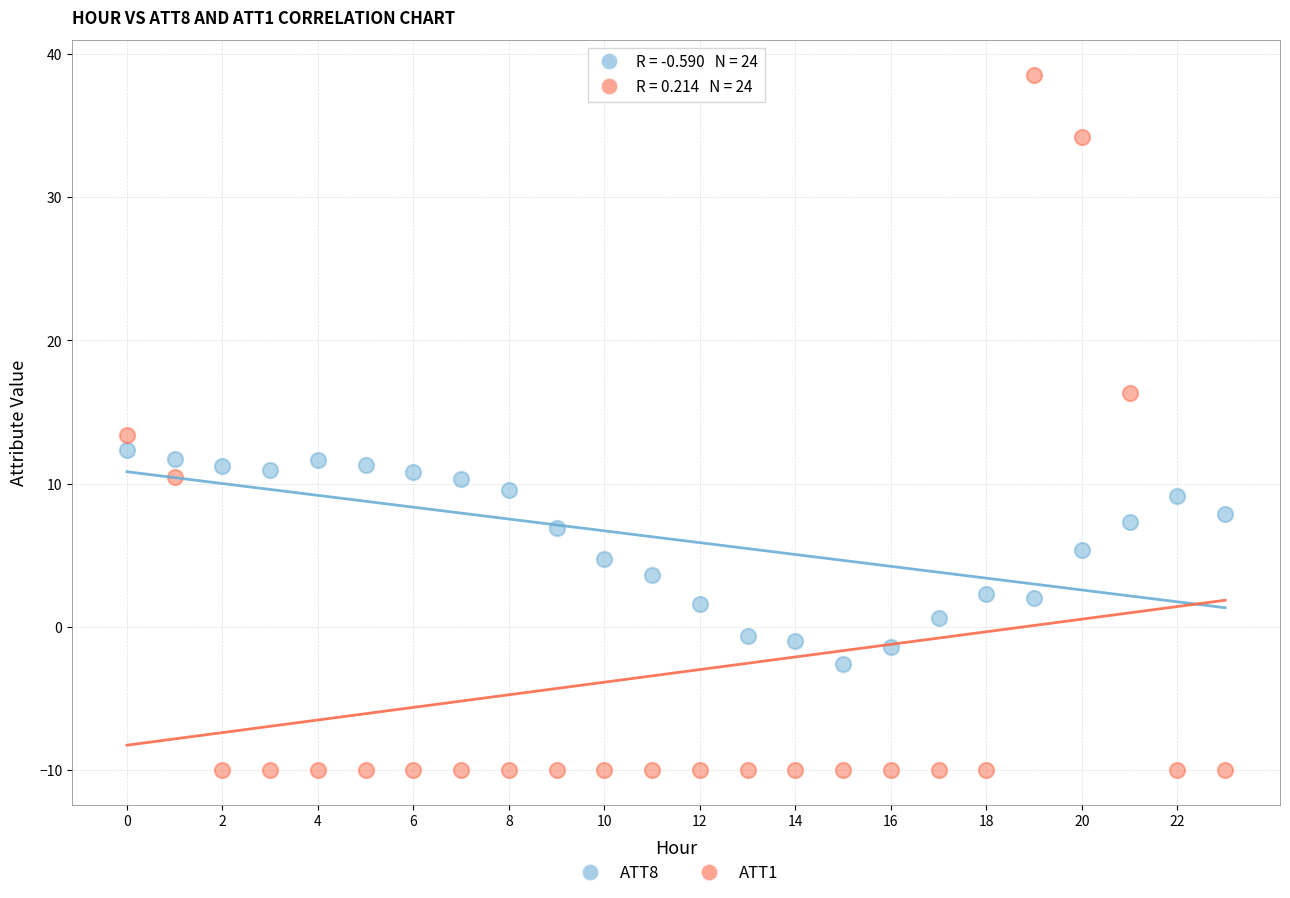

Which series reaches the minimum Y coordinate?

ATT1